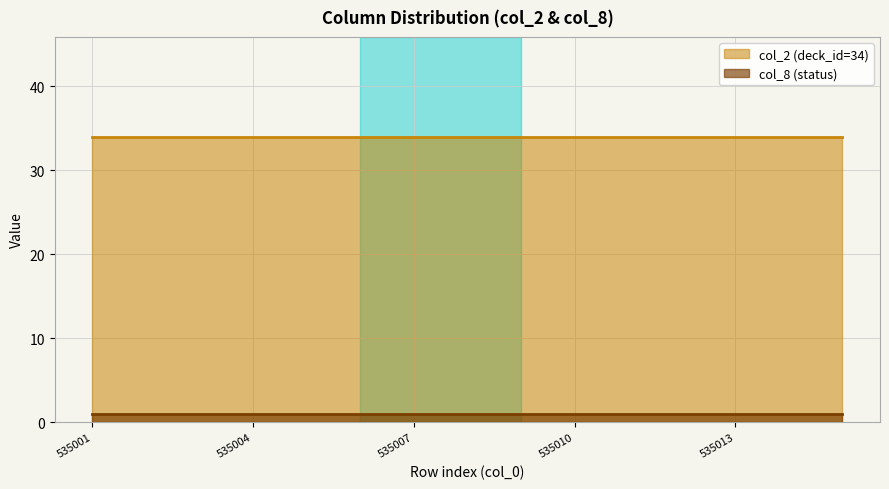

Rank the series at 535011 from highest to lowest value.

col_2 (deck_id=34), col_8 (status)